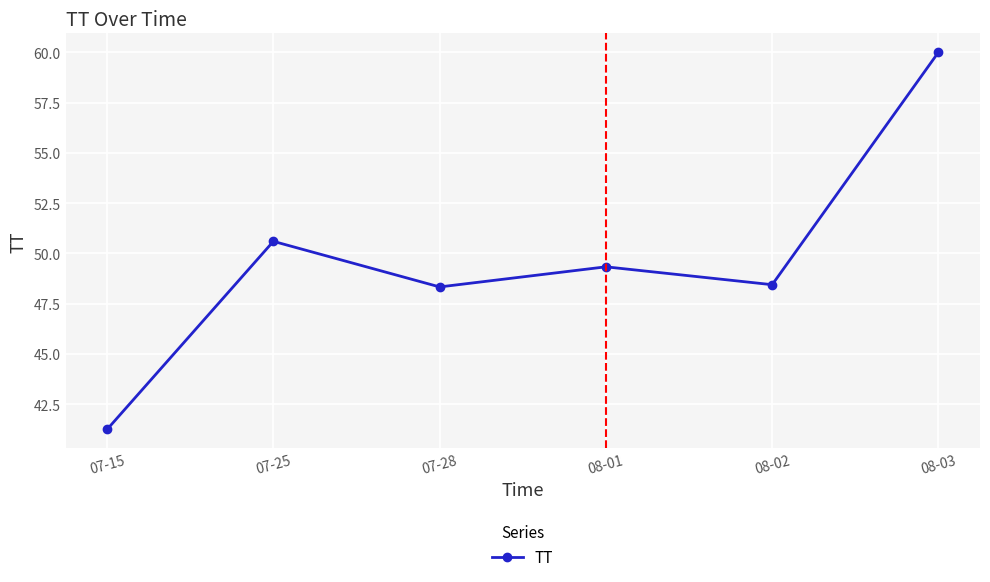

What position from the right is 07-28?

4